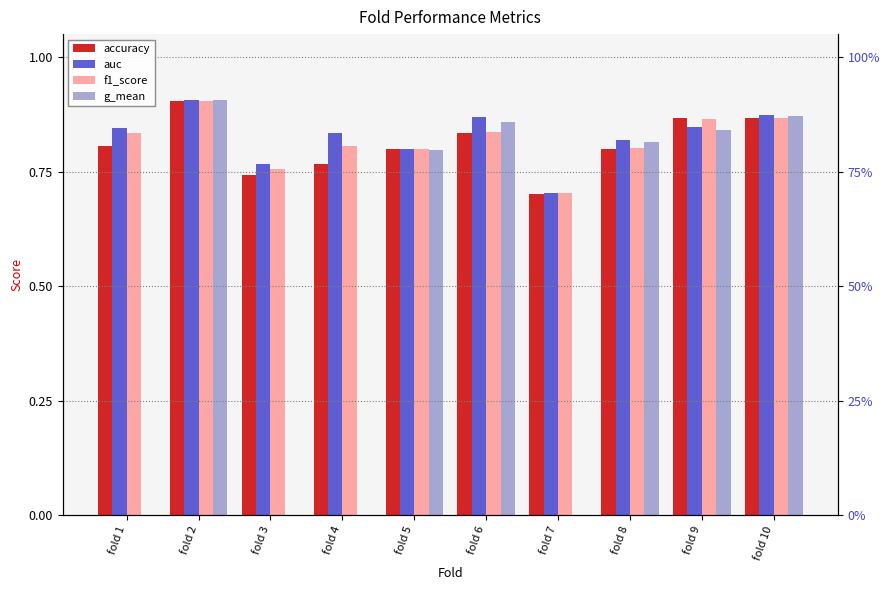

How many data points does each series have?

10